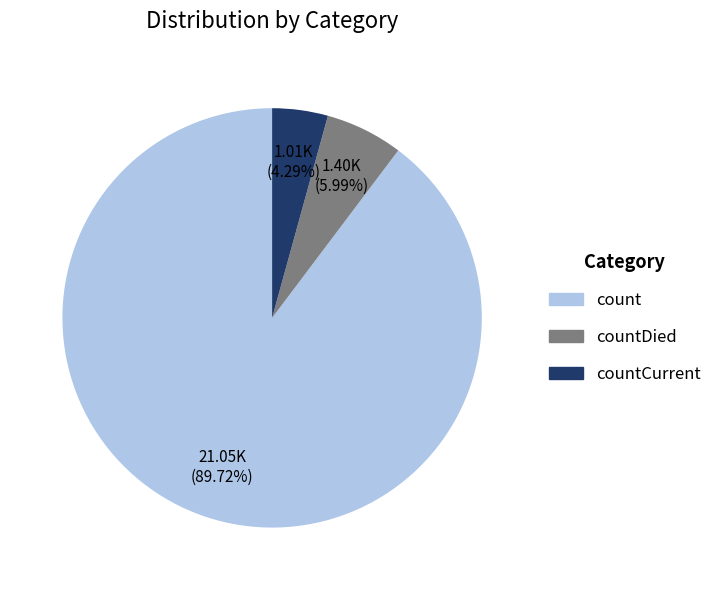

Is there any slice that represents more than half of the pie?

Yes